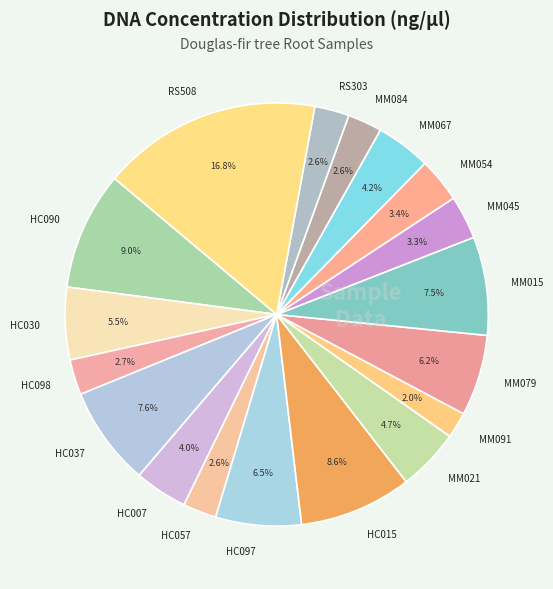

Approximately how many times larger is the value at MM015 compared to HC098?

2.8